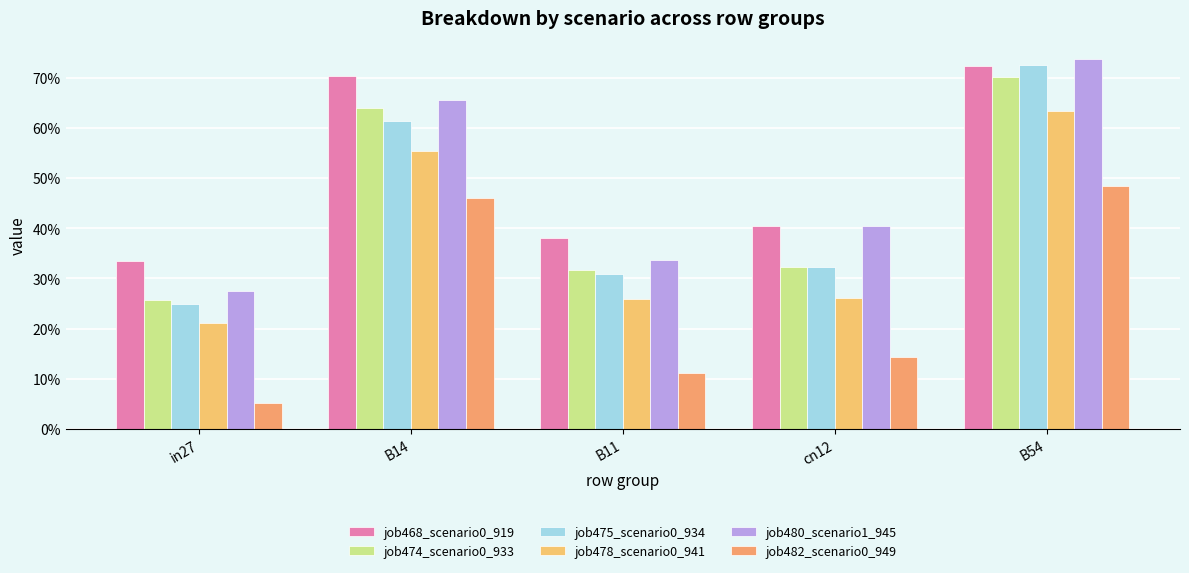

Are the bars horizontal?

No